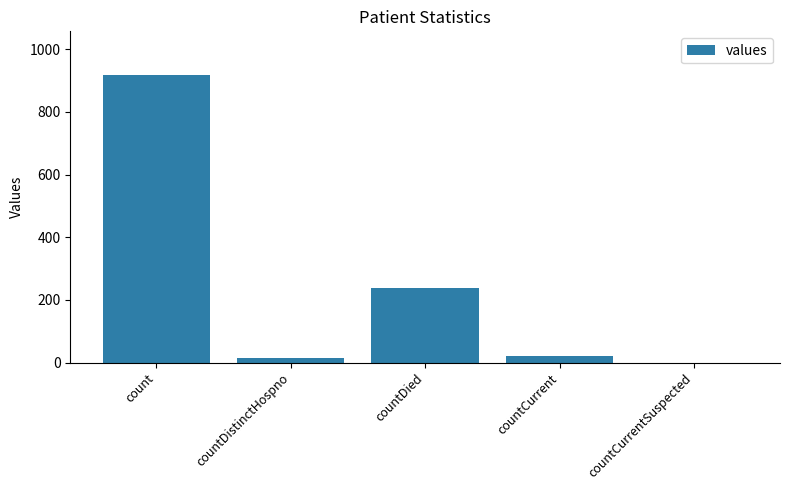

What is the maximum value shown in the chart?

919